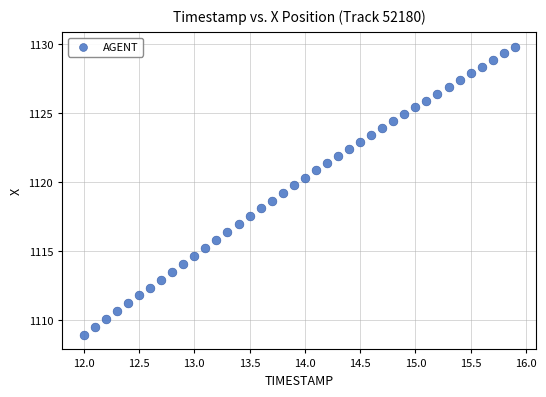

What is the range of Y values (max minus min)?

20.9